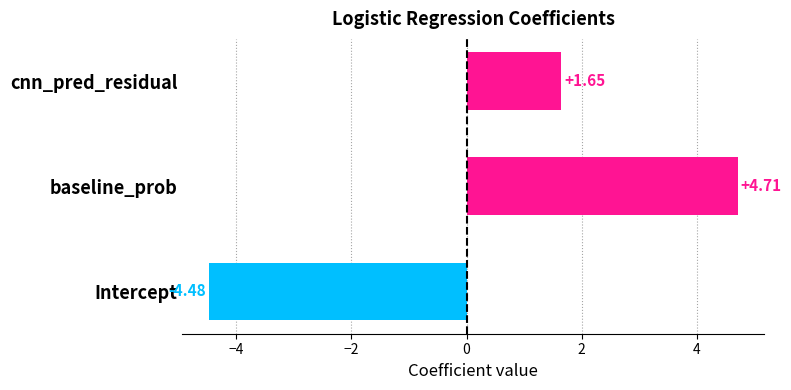

At which label is the value closest to 0?

cnn_pred_residual